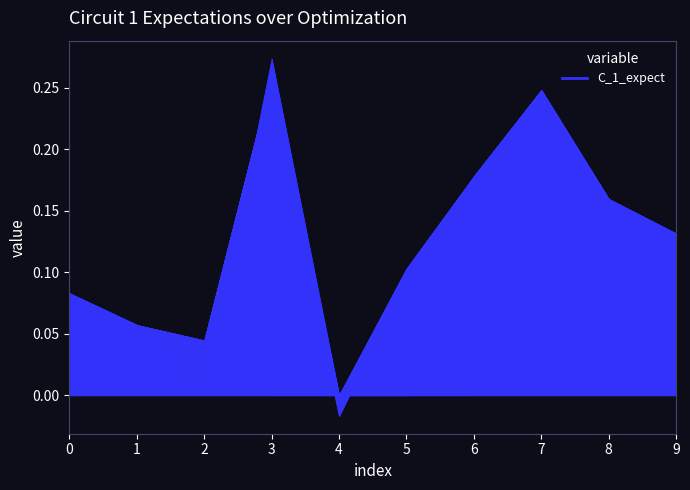

Is it true that col_4 equals 0.1 at 0?

False